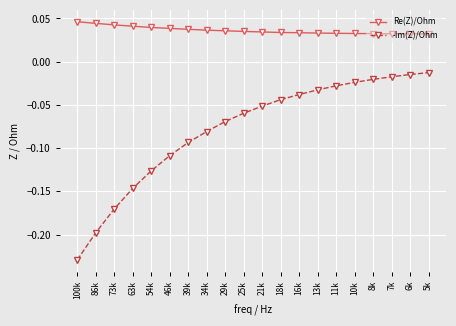

Count the Re(Z)/Ohm values in the range 0 to 1.

20